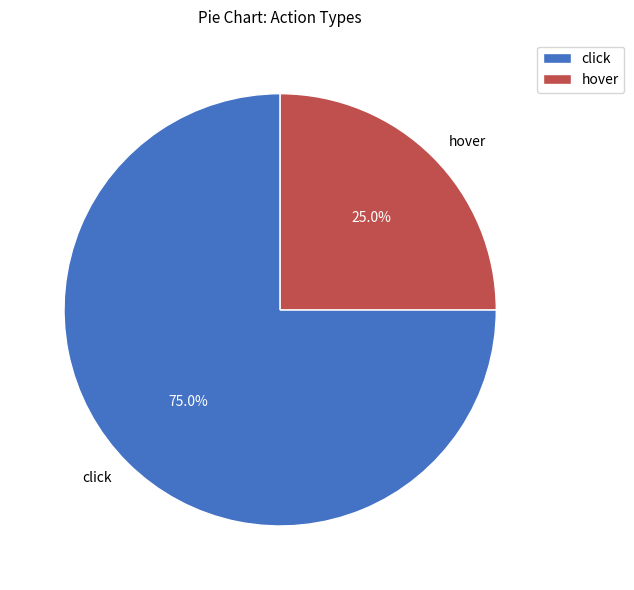

To the nearest percent, what portion does hover represent?

25%